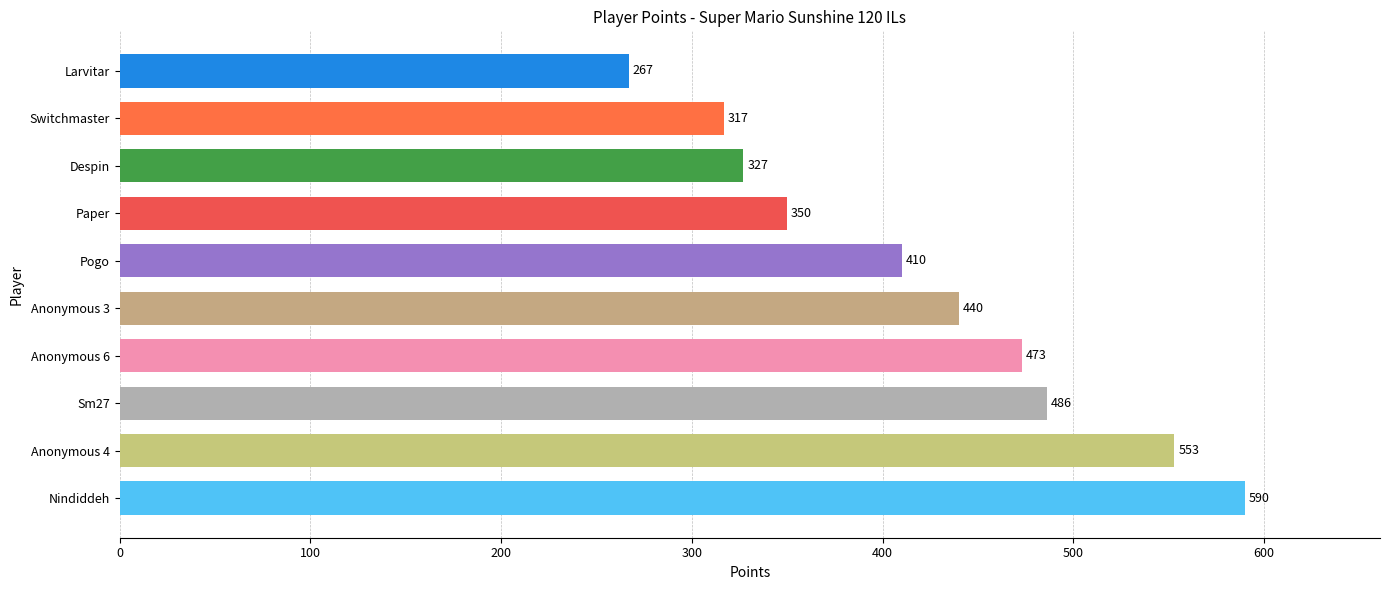

Reading bottom to top, list all the values displayed in this chart.

Nindiddeh=590	Anonymous 4=553	Sm27=486	Anonymous 6=473	Anonymous 3=440	Pogo=410	Paper=350	Despin=327	Switchmaster=317	Larvitar=267